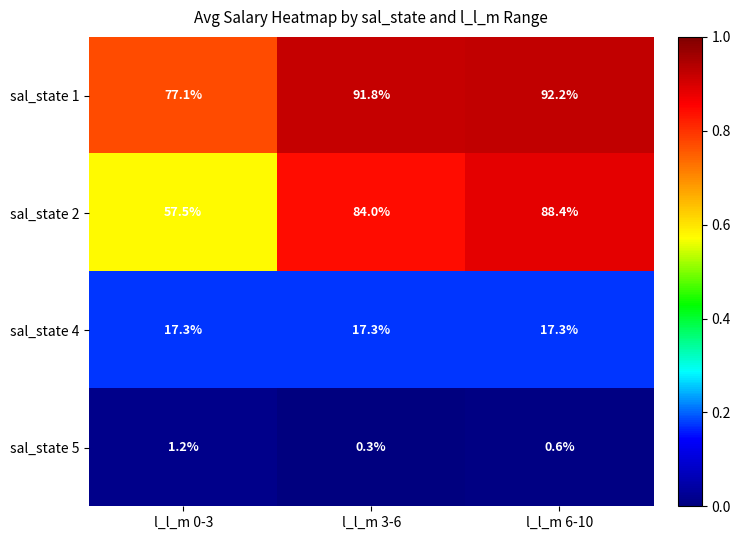

Which series has the largest range (max minus min)?

sal_state 2